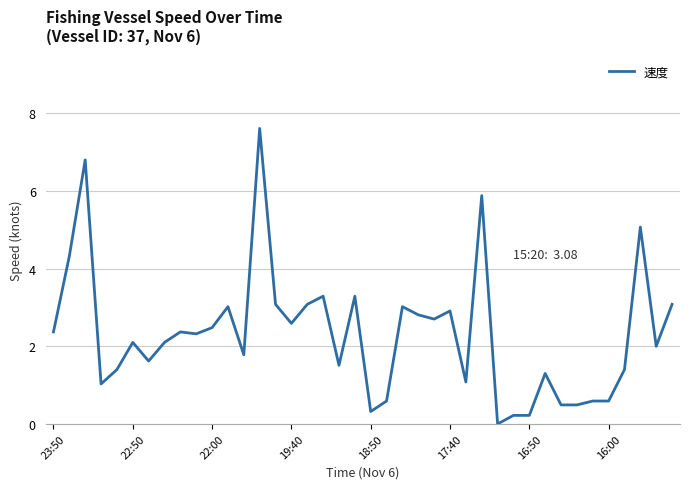

What is the difference between the maximum and minimum values?

7.6